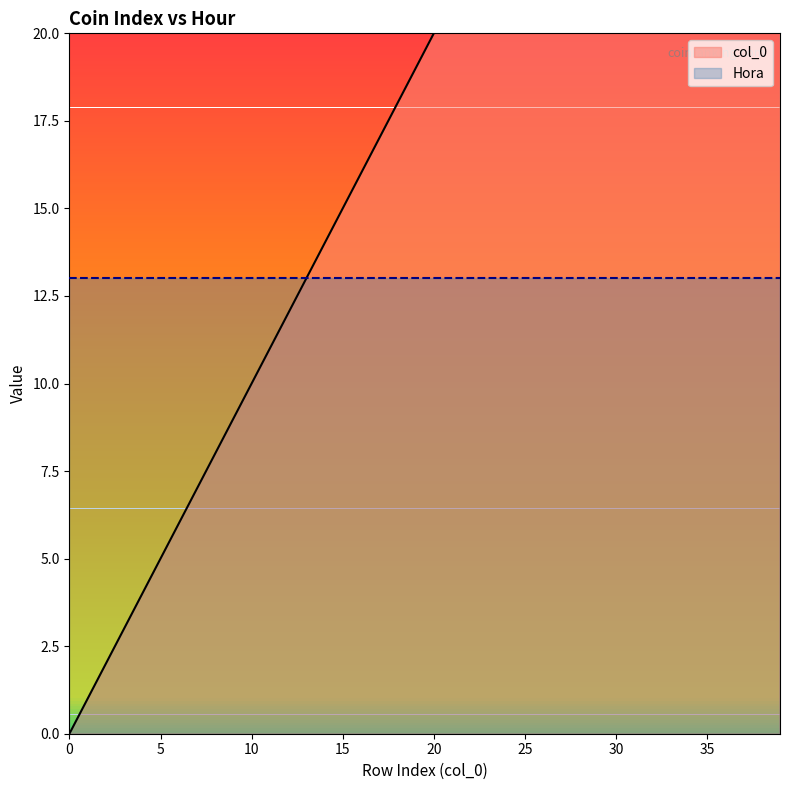

Between 17 and 37, which is larger?

37